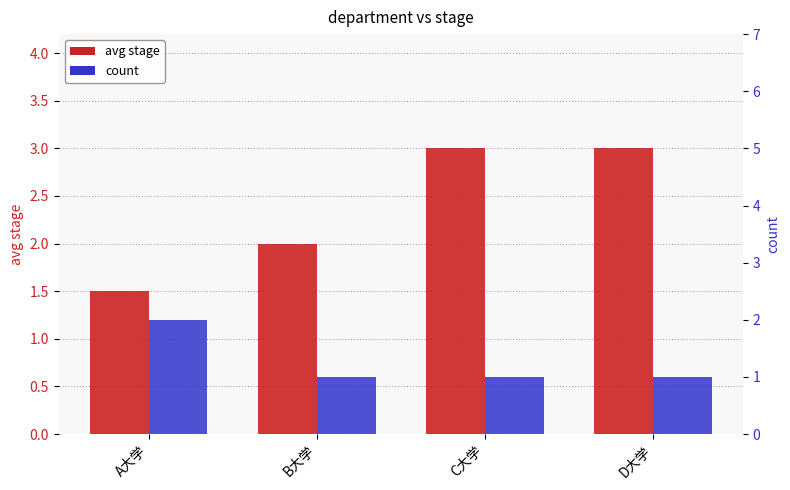

At which category is the sum across all series the highest?

C大学